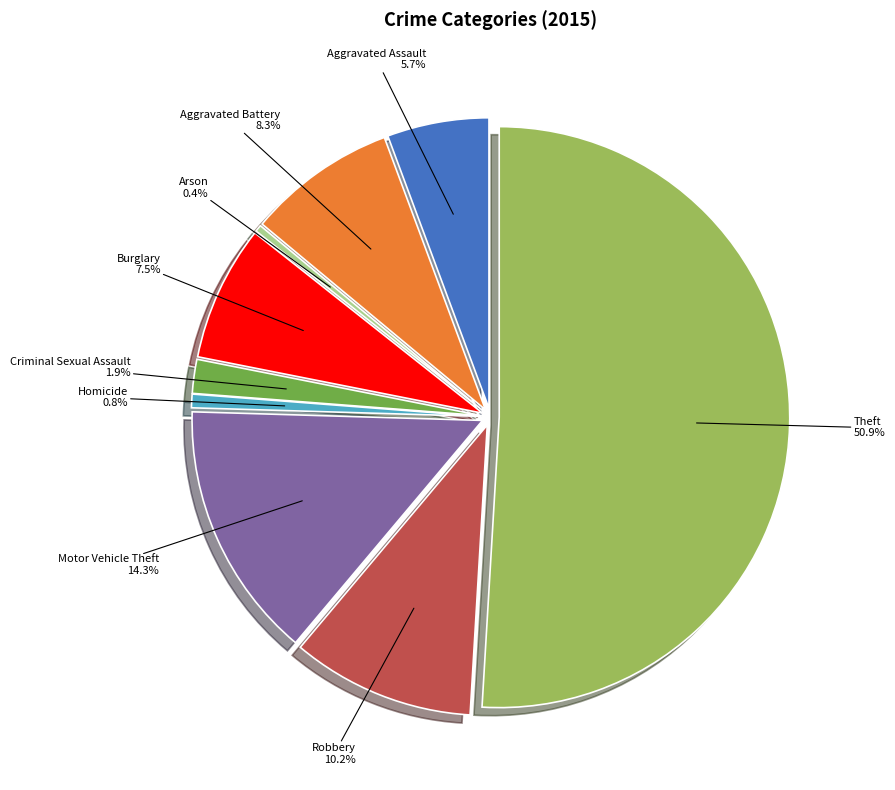

Which slice represents more than half of the pie?

Theft